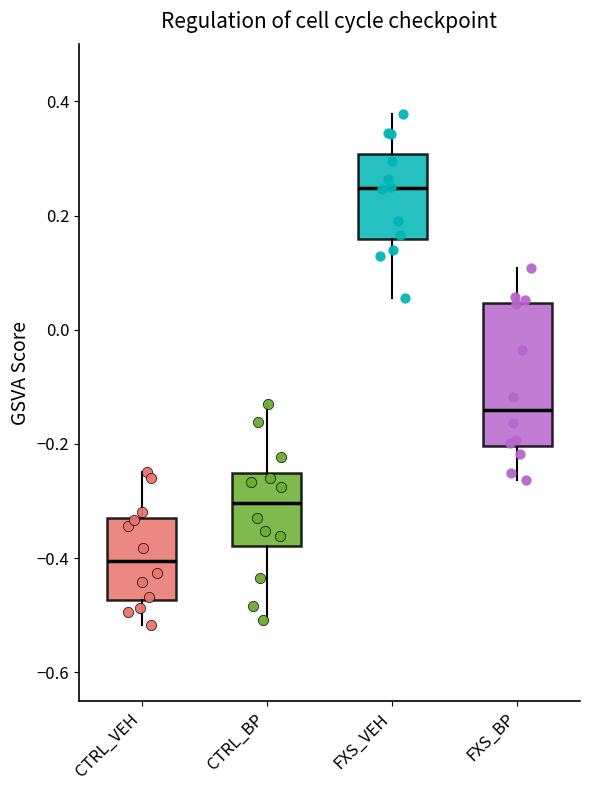

Where is the upper edge of the box for FXS_VEH on the y-axis? The values are not printed on the chart, so give them approximately, as read against the axis.

0.30